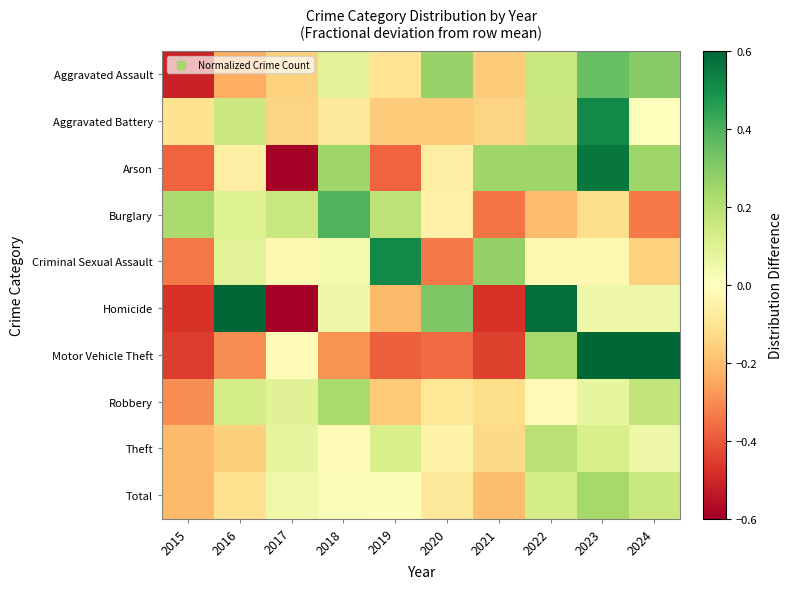

Between 2015 and 2022, which series saw the biggest shift?

Homicide